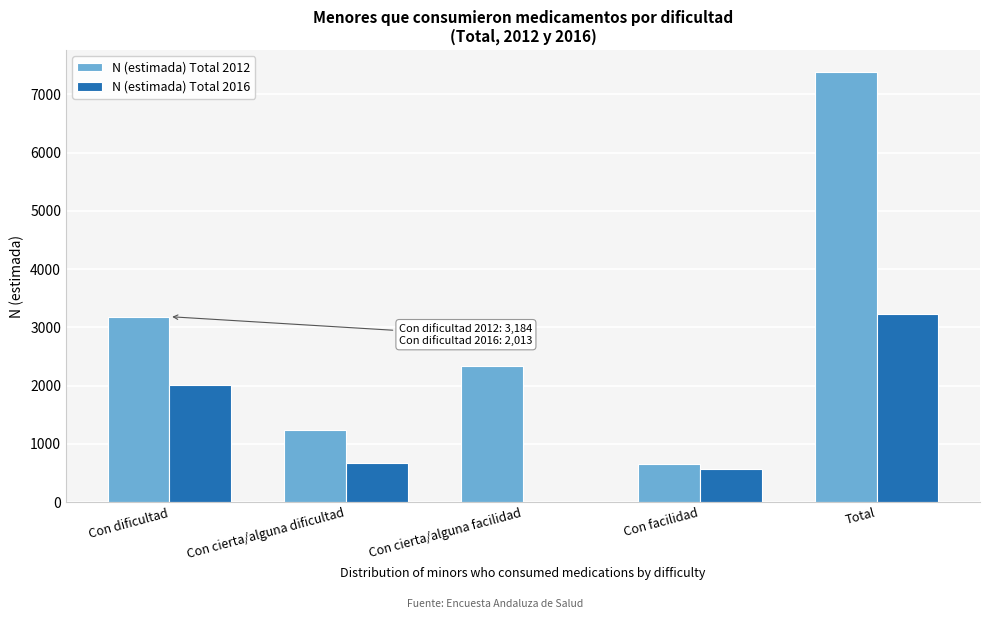

Reading left to right, list all the values displayed in this chart.

N (estimada) Total 2012: Con dificultad=3184	Con cierta/alguna dificultad=1234	Con cierta/alguna facilidad=2329	Con facilidad=645	Total=7394
N (estimada) Total 2016: Con dificultad=2013	Con cierta/alguna dificultad=663	Con cierta/alguna facilidad=0	Con facilidad=560	Total=3235